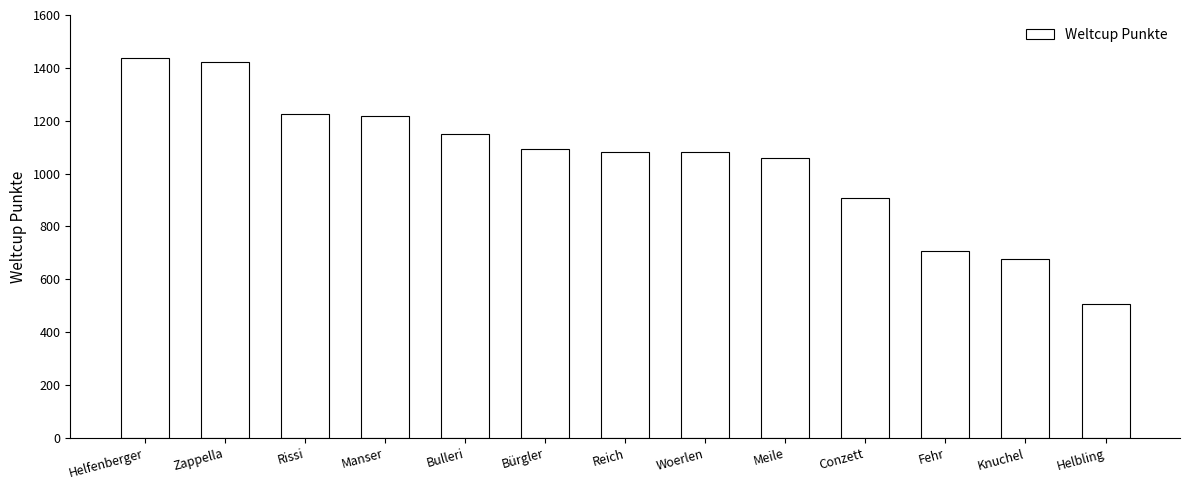

What is the difference between the maximum and minimum values?

932